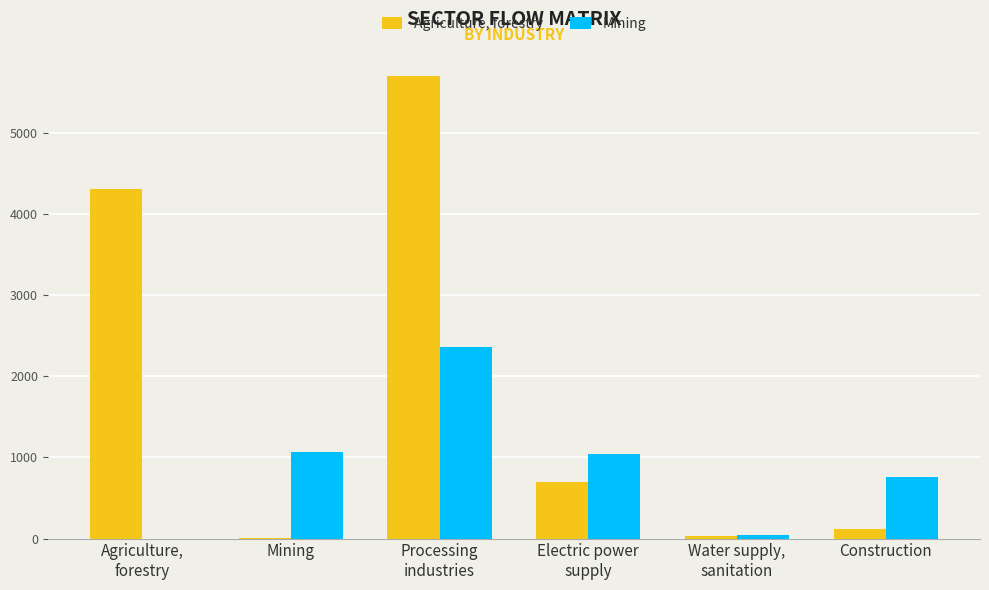

What is the spread (max minus min) of values at Processing
industries?

3341.9